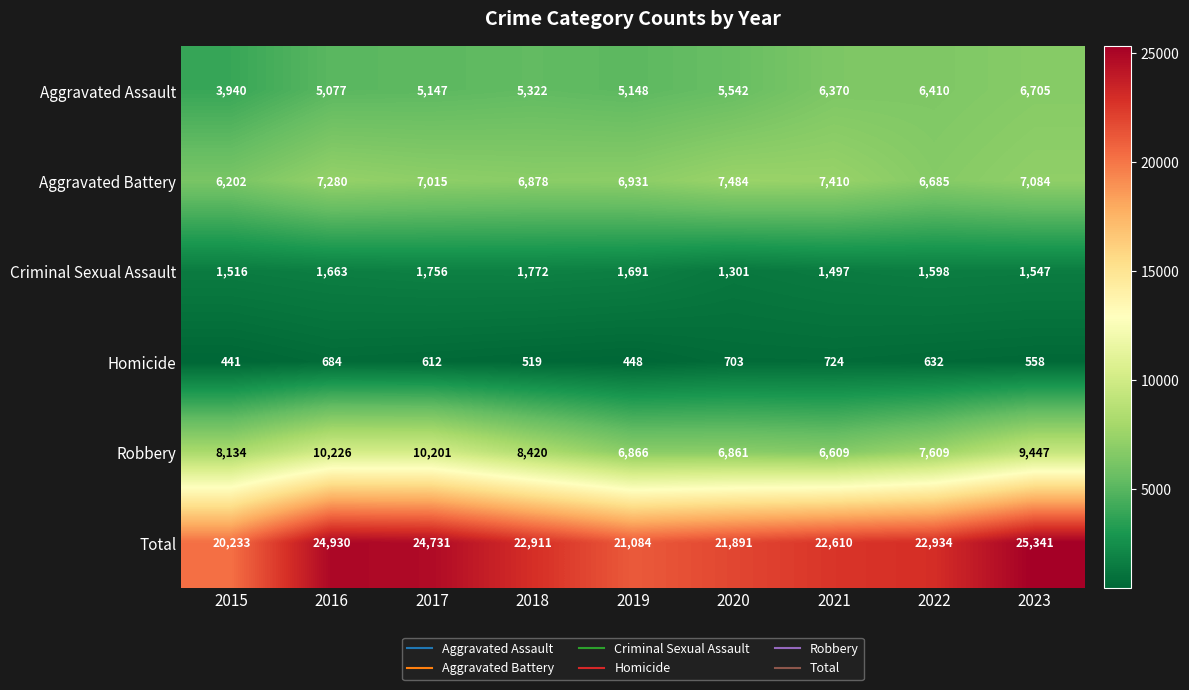

List the series in order of their peak value, highest first.

Total, Robbery, Aggravated Battery, Aggravated Assault, Criminal Sexual Assault, Homicide